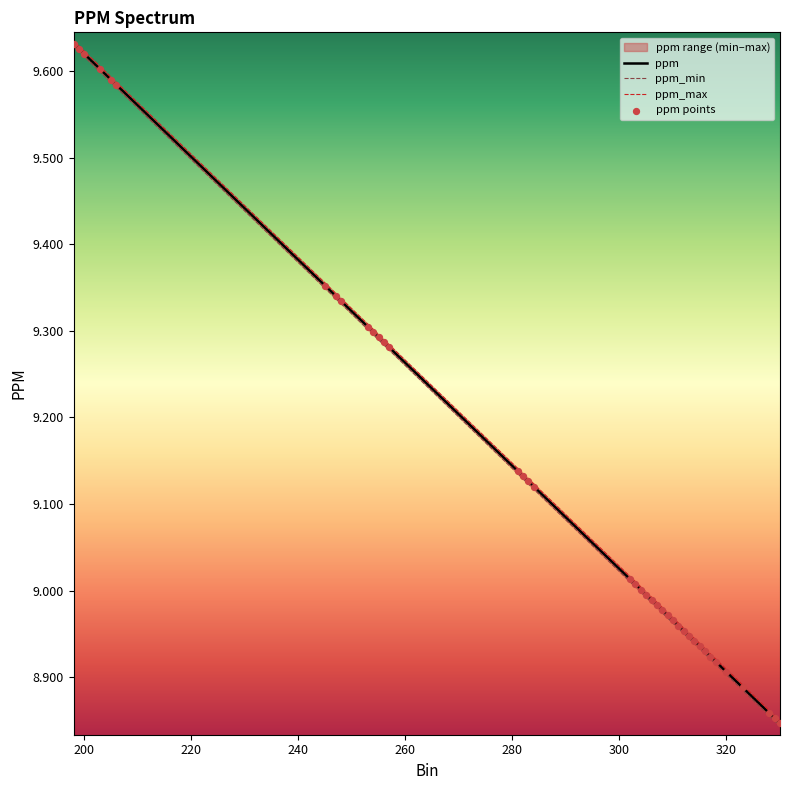

Which series contains the highest Y value?

ppm_max